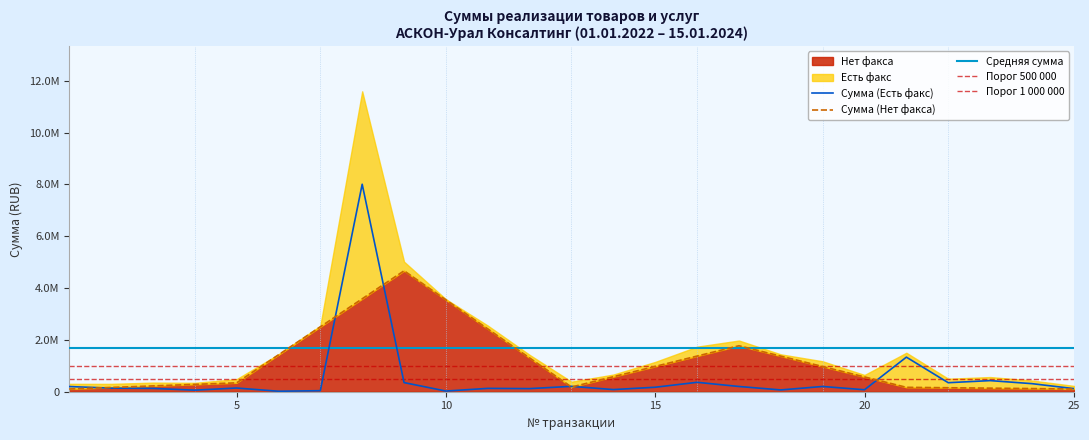

How many points are higher than both their immediate neighbors (excluding endpoints)?

8